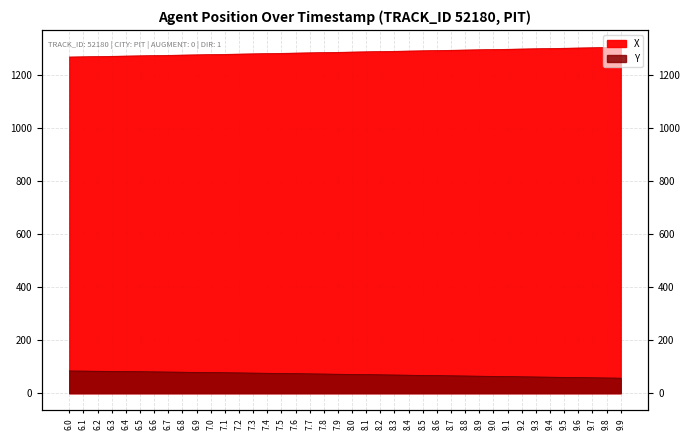

List the labels in order of X value, largest first.

9.9, 9.8, 9.7, 9.6, 9.5, 9.4, 9.3, 9.2, 9.1, 9.0, 8.9, 8.8, 8.7, 8.6, 8.5, 8.4, 8.3, 8.2, 8.1, 8.0, 7.9, 7.8, 7.7, 7.6, 7.5, 7.4, 7.3, 7.2, 7.1, 7.0, 6.9, 6.8, 6.7, 6.6, 6.5, 6.4, 6.3, 6.2, 6.1, 6.0